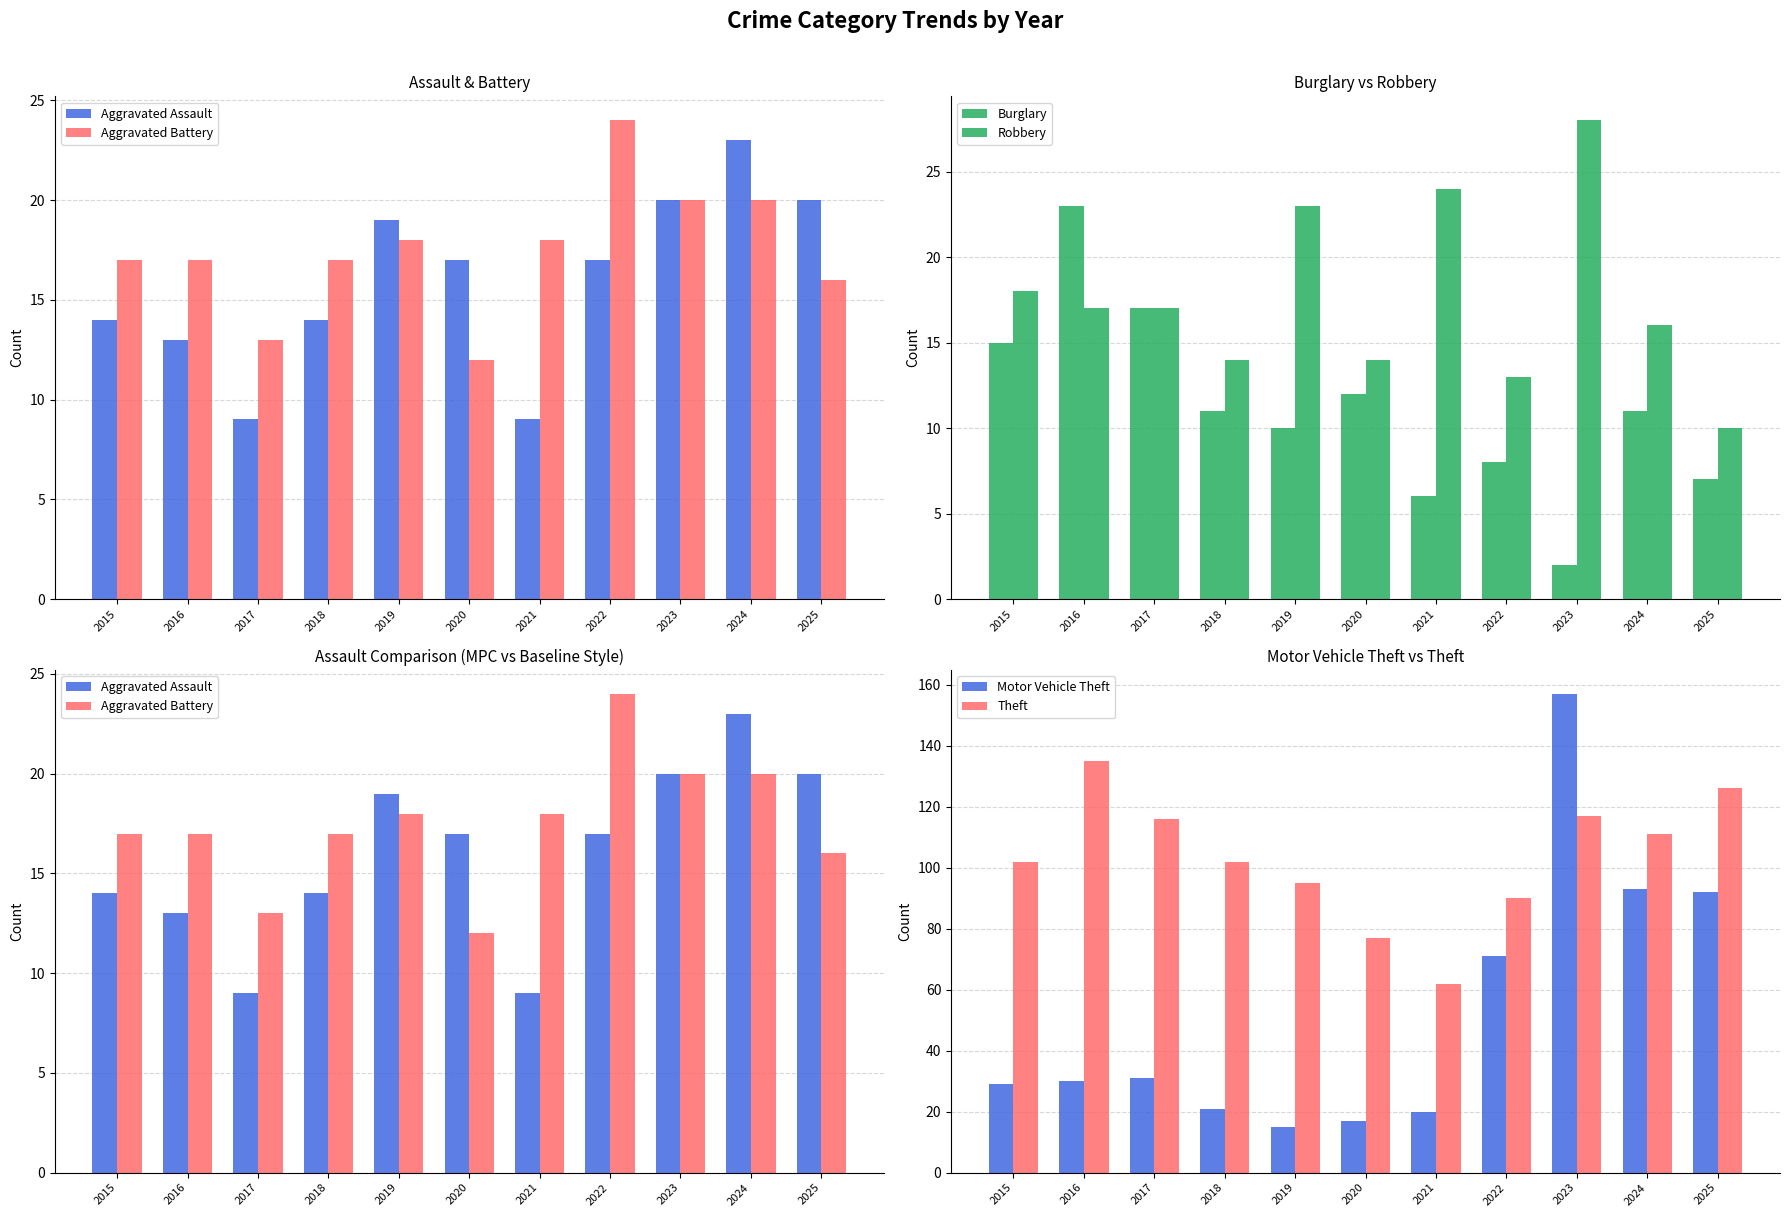

Is it true that Aggravated Battery equals 7 at 2016?

False